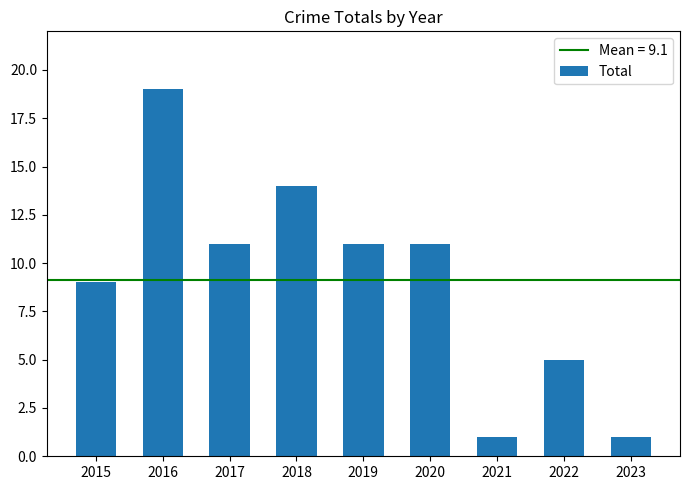

Which has a higher value, 2022 or 2015?

2015